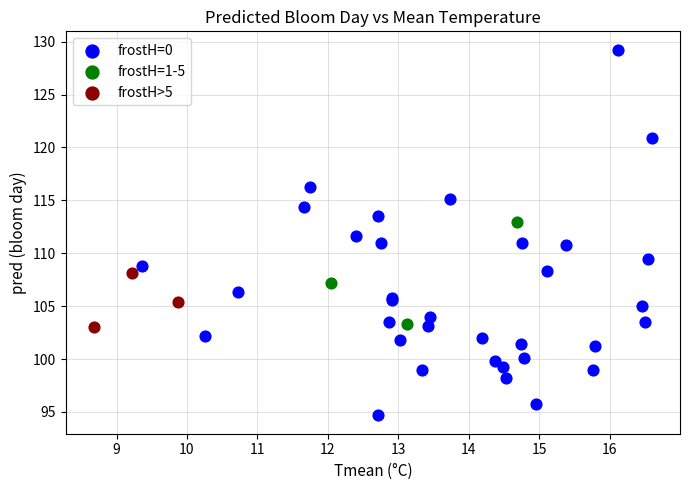

Which series reaches the minimum Y coordinate?

frostH=0